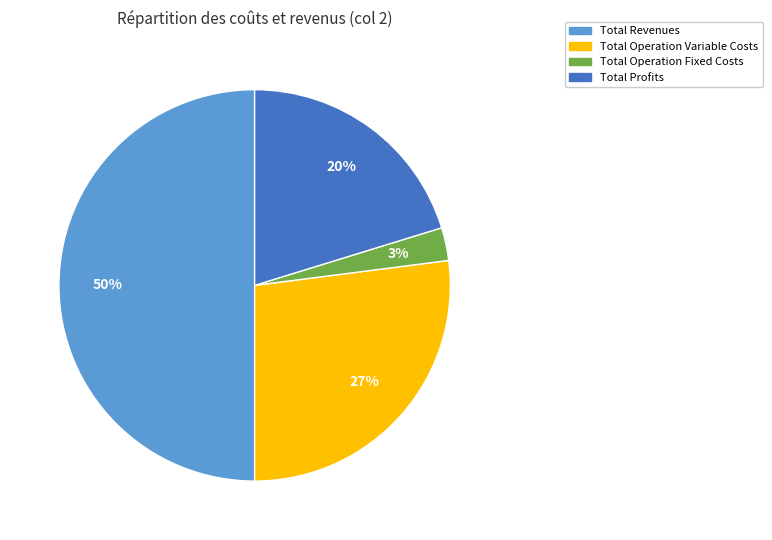

How many segments does this pie chart have?

4